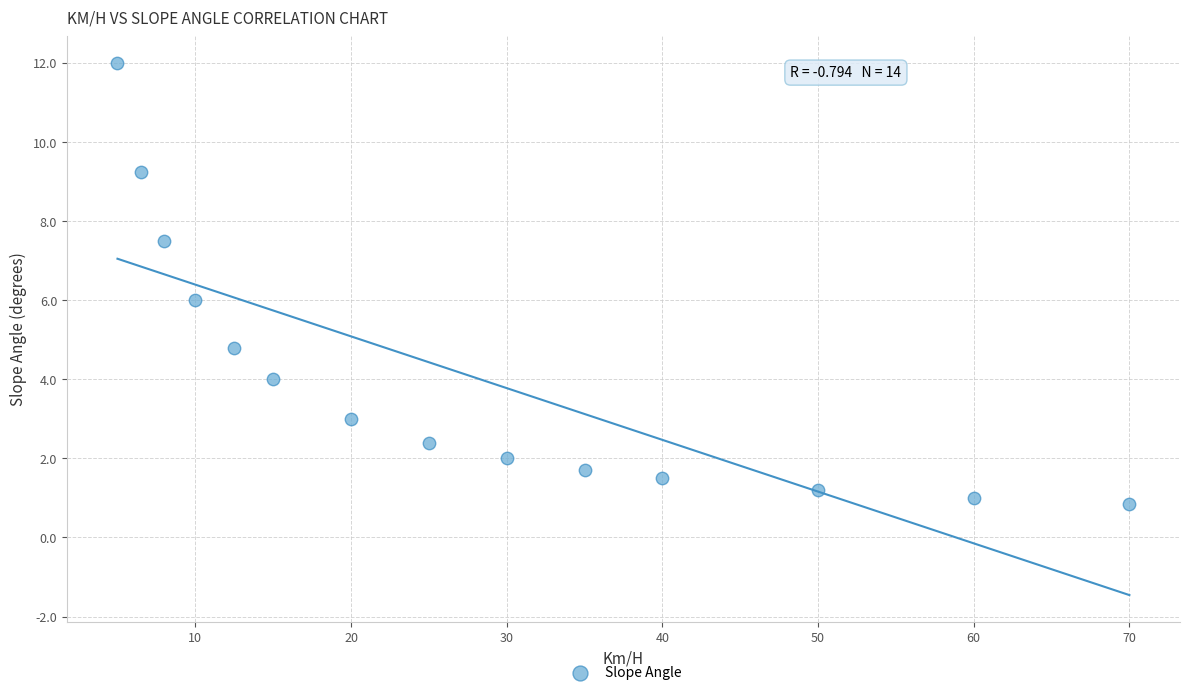

What is the range of Y values (max minus min)?

11.1